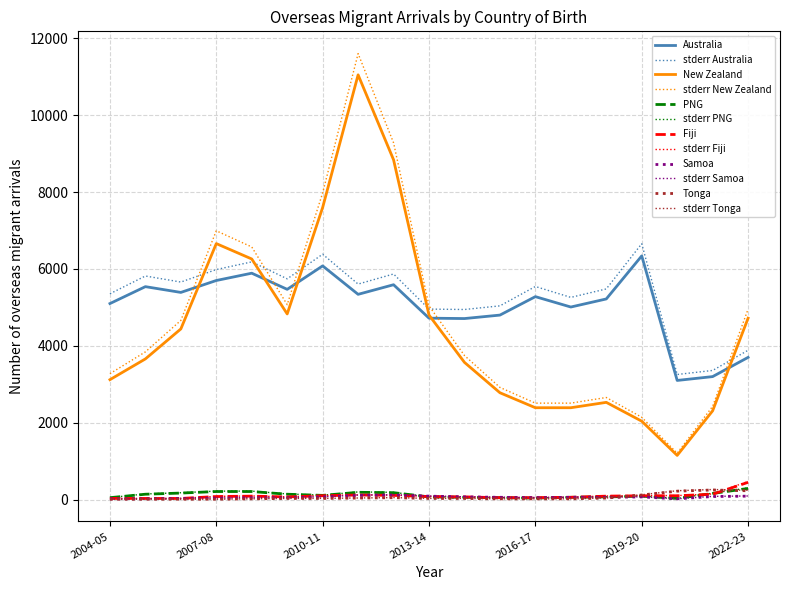

What is the average value of the Tonga series?

62.6